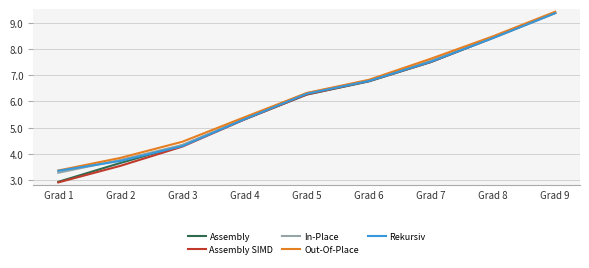

Rank the categories by Assembly value from highest to lowest.

Grad 9, Grad 8, Grad 7, Grad 6, Grad 5, Grad 4, Grad 3, Grad 2, Grad 1